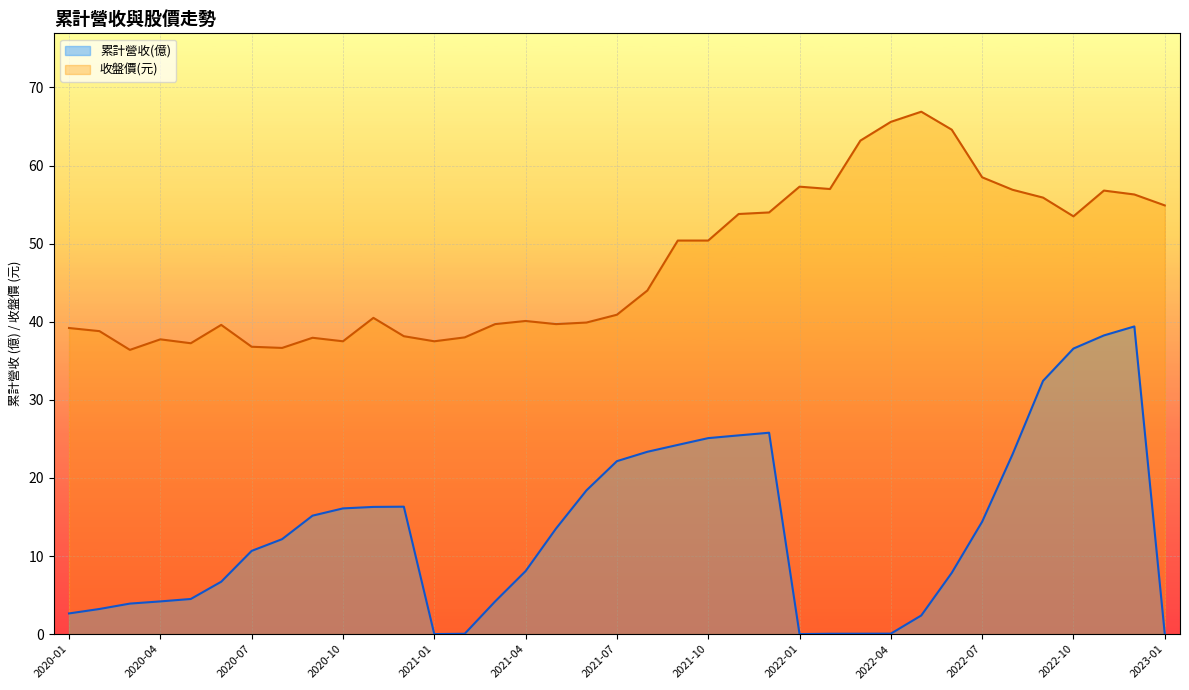

What value does the 收盤價 series have at 2020-05?

37.2